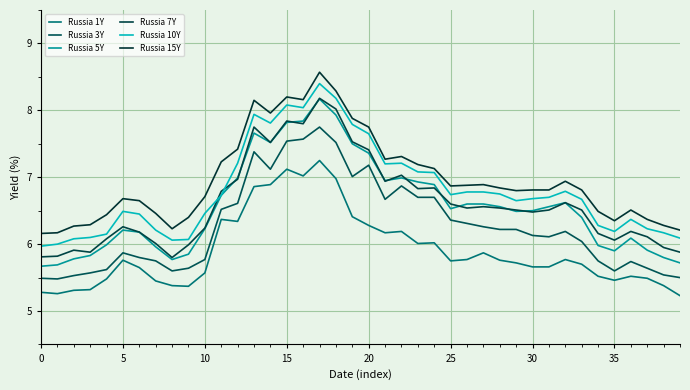

How many lines are shown in the chart?

6